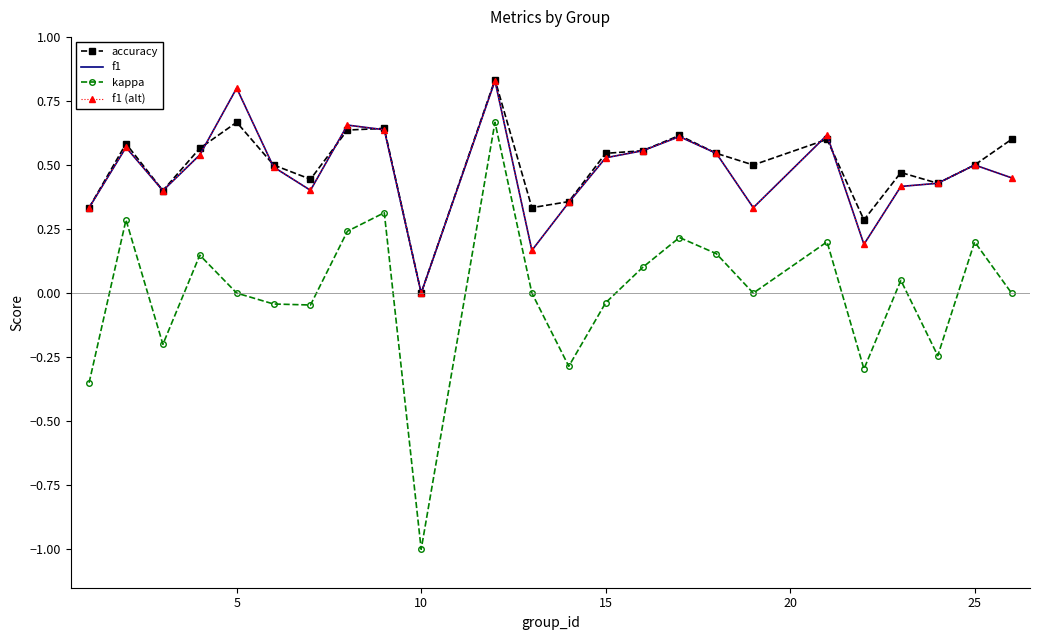

Does the chart have visible grid lines?

No